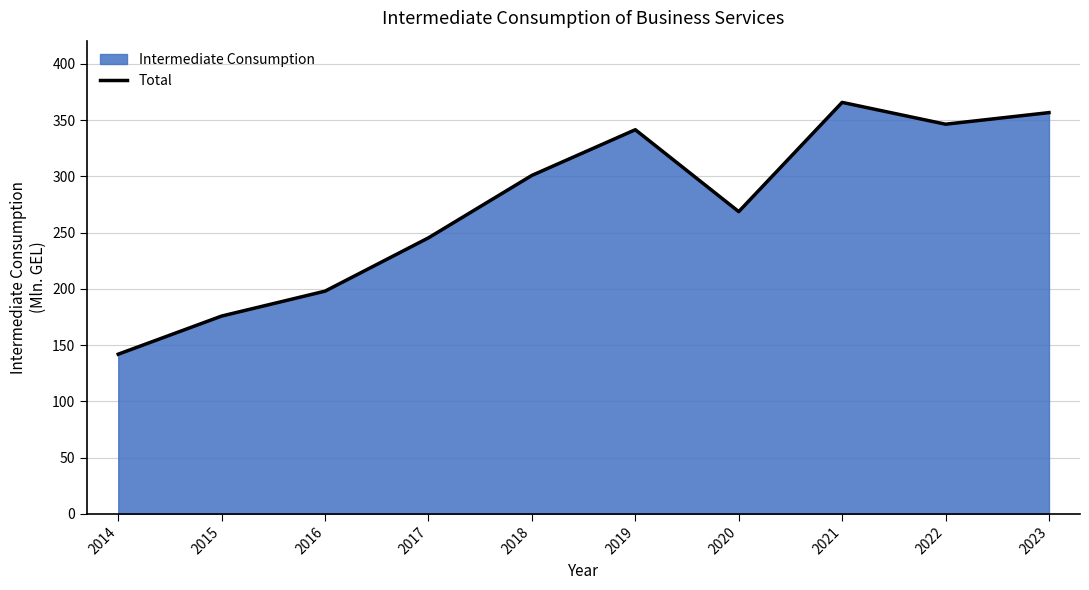

Does the chart display data point markers on the line(s)?

No